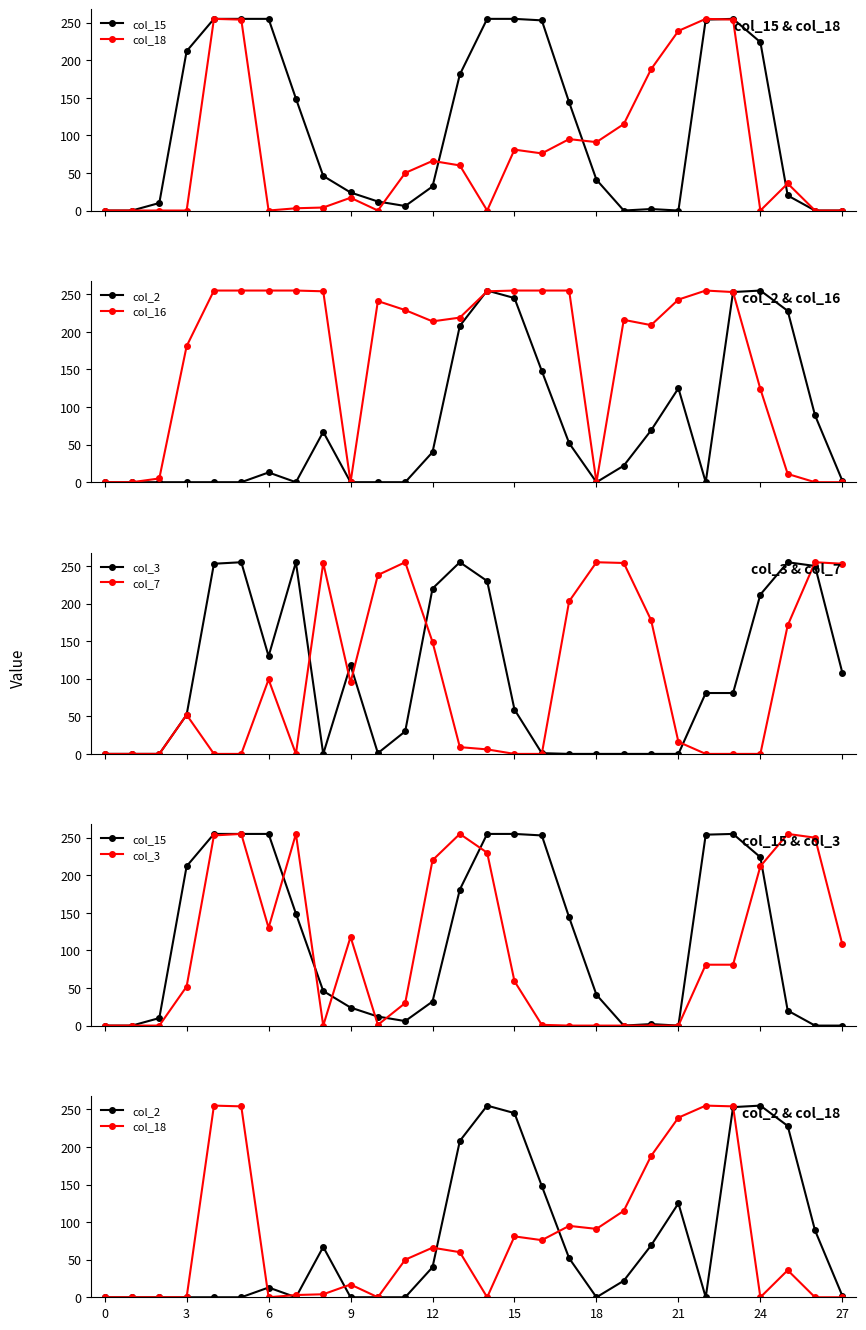

Is it true that col_7 equals 0 at 22?

True